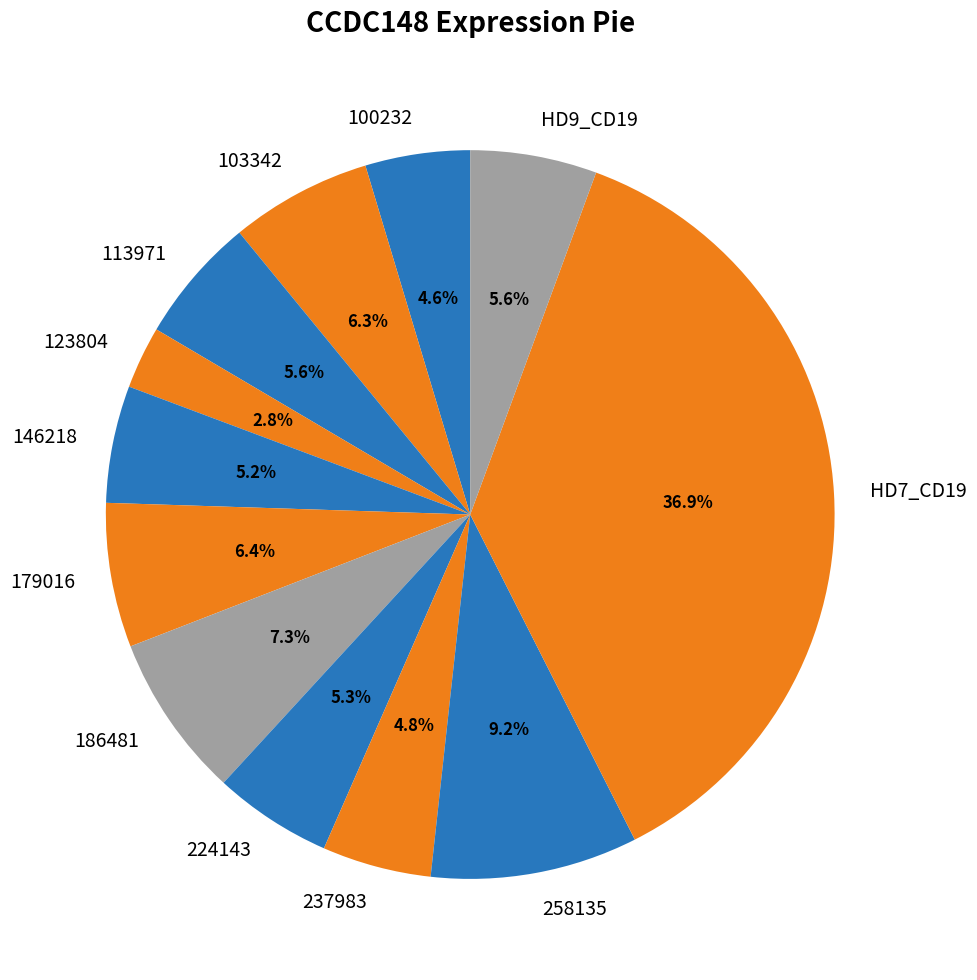

To the nearest percent, what portion does 100232 represent?

5%